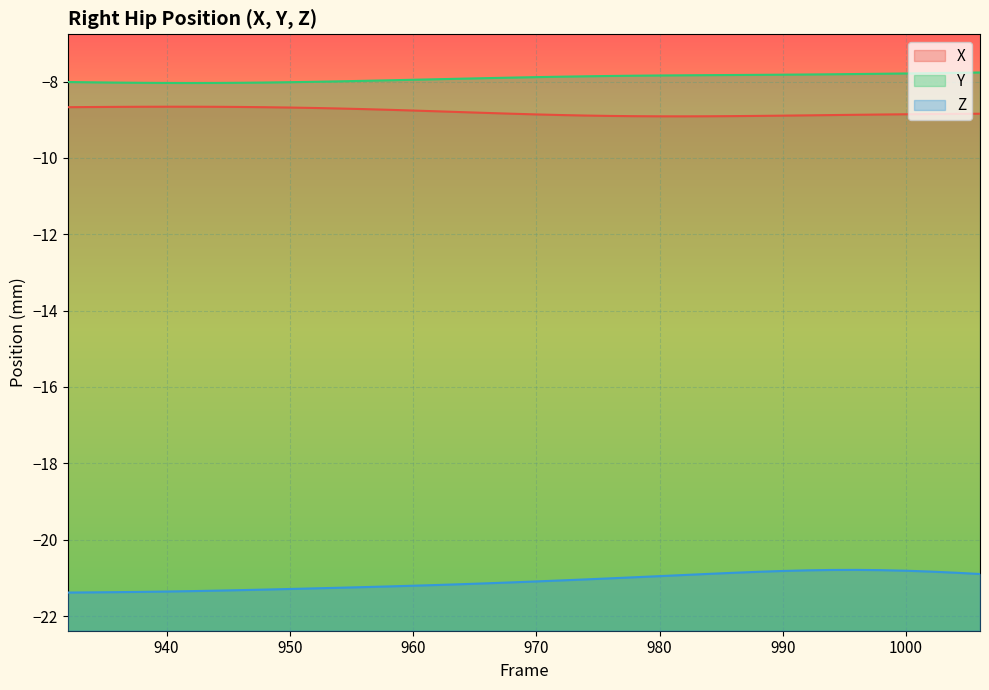

Reading left to right, list all the values displayed in this chart.

X: -8.7	-8.7	-8.7	-8.7	-8.7	-8.7	-8.7	-8.7	-8.7	-8.7	-8.7	-8.7	-8.7	-8.7	-8.8	-8.8	-8.8	-8.8	-8.8	-8.9	-8.9	-8.9	-8.9	-8.9	-8.9	-8.9	-8.9	-8.9	-8.9	-8.9	-8.9	-8.9	-8.9	-8.9	-8.9	-8.9	-8.8	-8.8
Y: -8.0	-8.0	-8.0	-8.0	-8.0	-8.0	-8.0	-8.0	-8.0	-8.0	-8.0	-8.0	-8.0	-8.0	-8.0	-7.9	-7.9	-7.9	-7.9	-7.9	-7.9	-7.9	-7.9	-7.8	-7.8	-7.8	-7.8	-7.8	-7.8	-7.8	-7.8	-7.8	-7.8	-7.8	-7.8	-7.8	-7.8	-7.8
Z: -21.4	-21.4	-21.4	-21.4	-21.4	-21.3	-21.3	-21.3	-21.3	-21.3	-21.3	-21.3	-21.2	-21.2	-21.2	-21.2	-21.2	-21.1	-21.1	-21.1	-21.1	-21.0	-21.0	-21.0	-21.0	-20.9	-20.9	-20.9	-20.8	-20.8	-20.8	-20.8	-20.8	-20.8	-20.8	-20.8	-20.9	-20.9